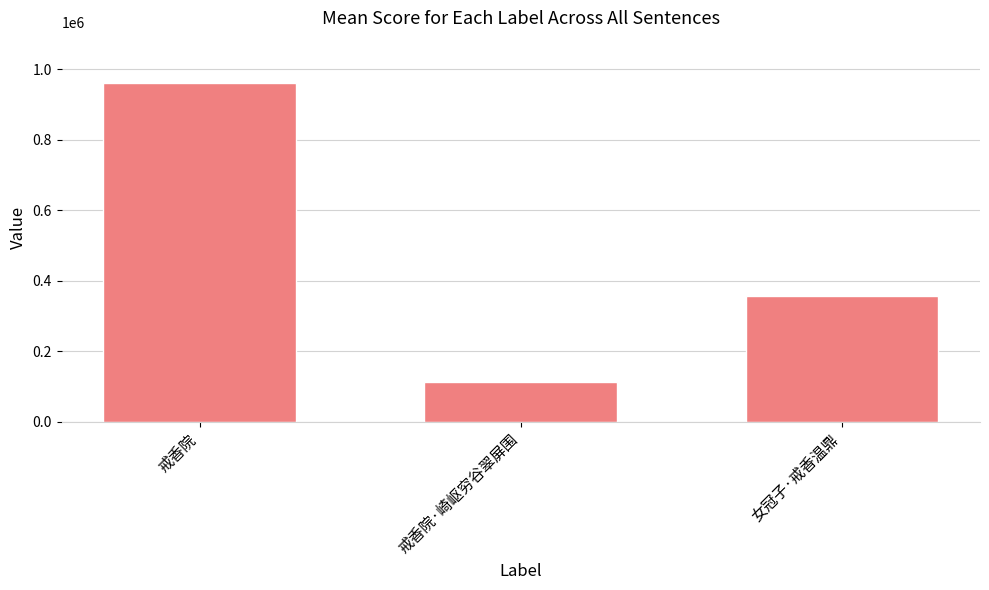

Count the values in the range 111983 to 960194.

3